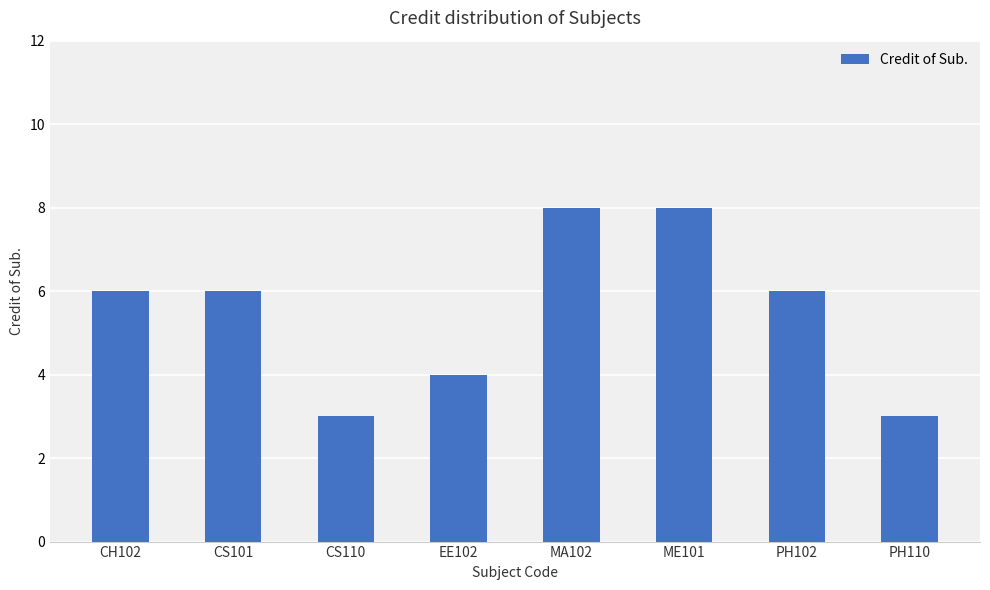

How many categories are shown in the chart?

8